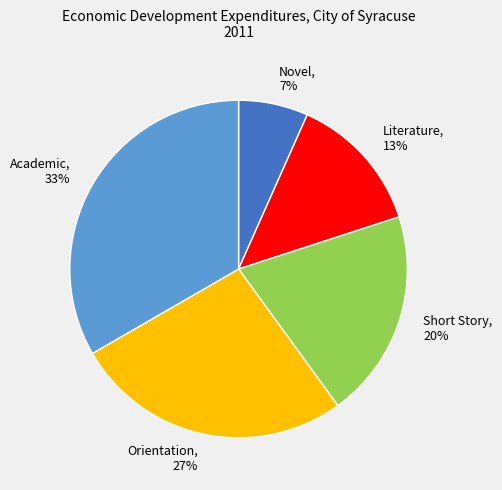

Which category has the biggest portion of the pie?

Academic